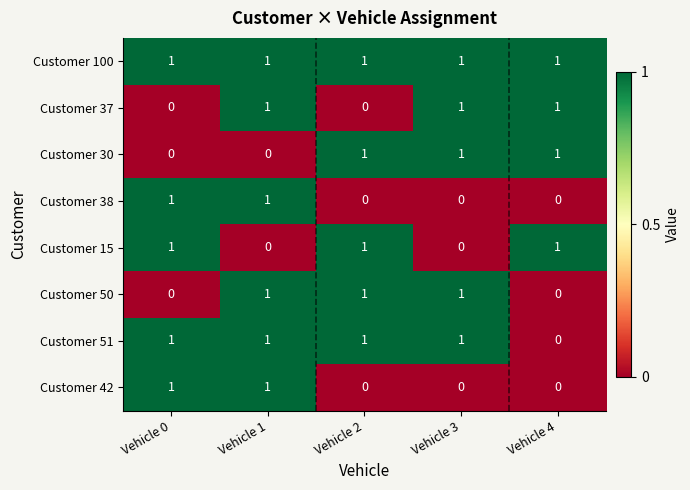

Where is Customer 51 nearest to the value 0?

Vehicle 4